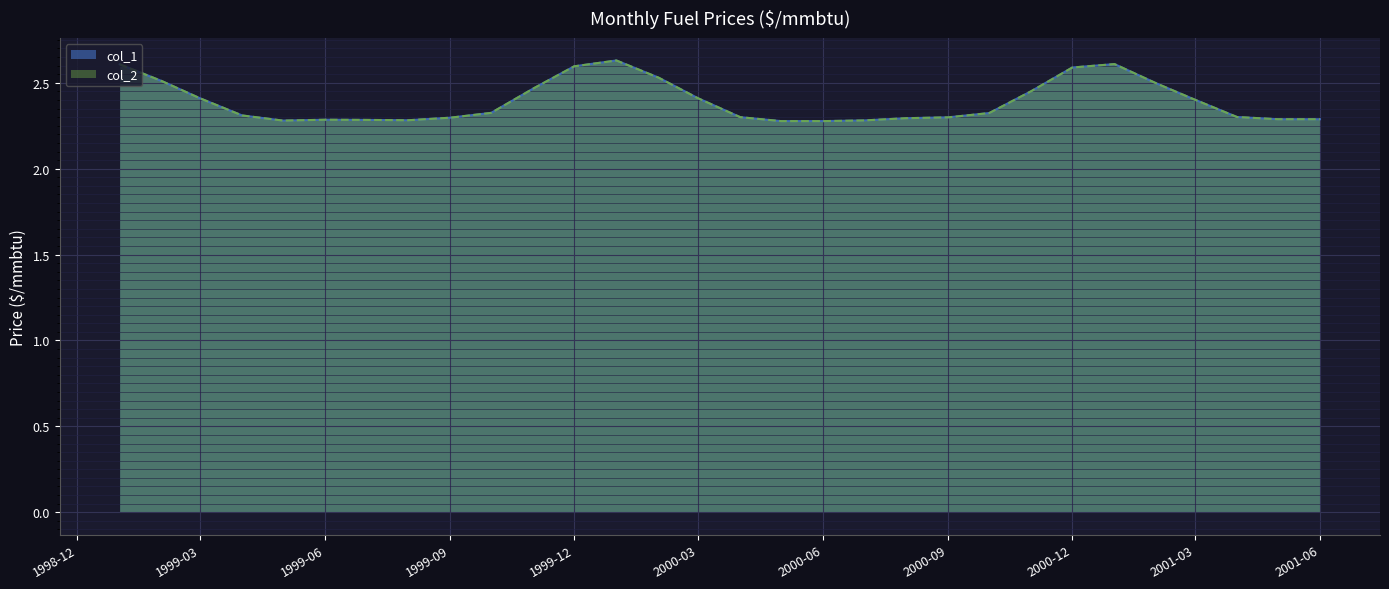

True or false: col_1 and col_2 intersect in this chart.

False